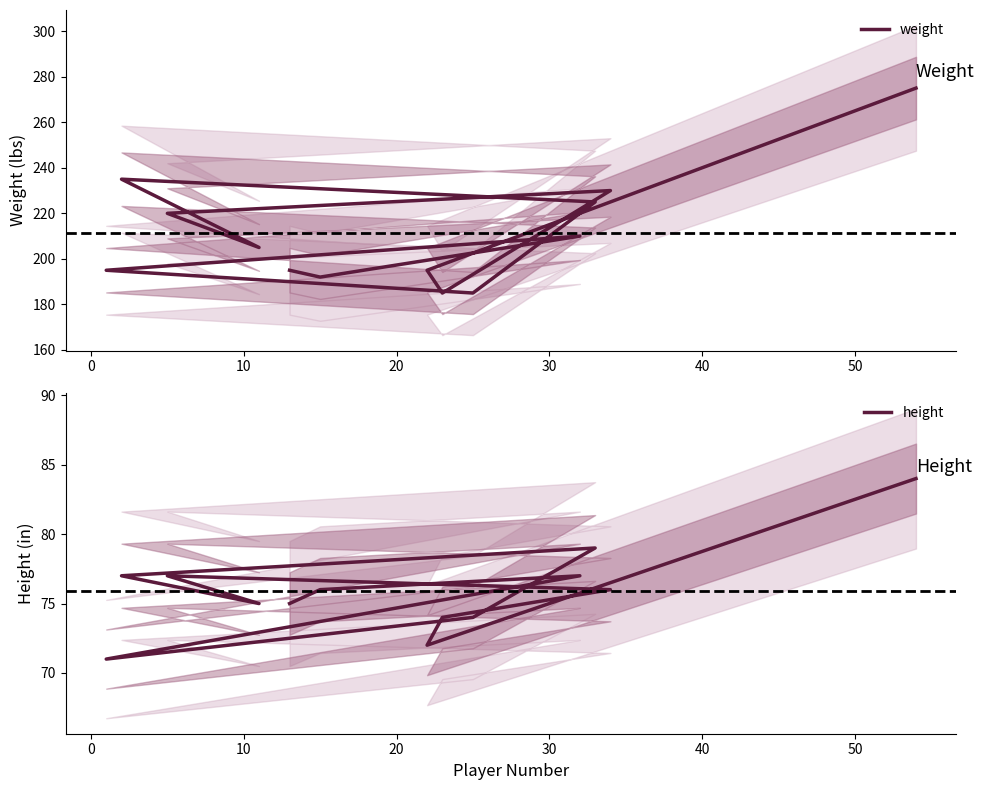

How many distinct data groups are displayed?

2